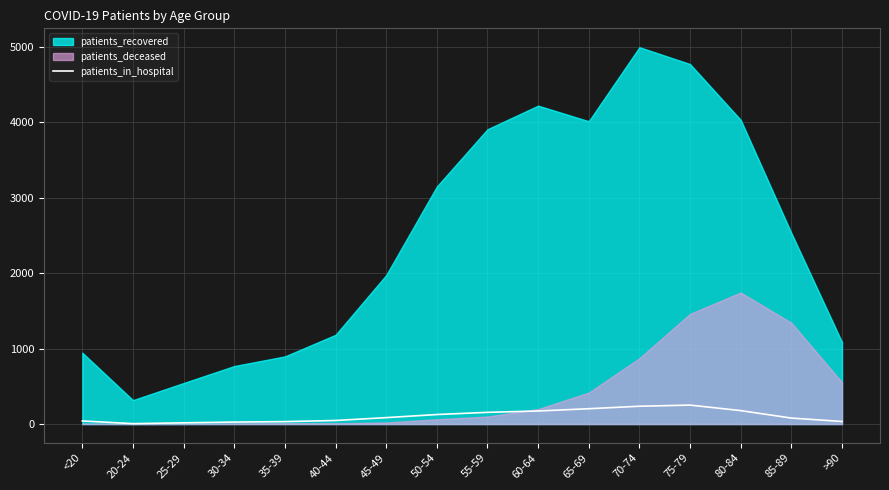

Which has a higher value, 85-89 or 50-54?

50-54